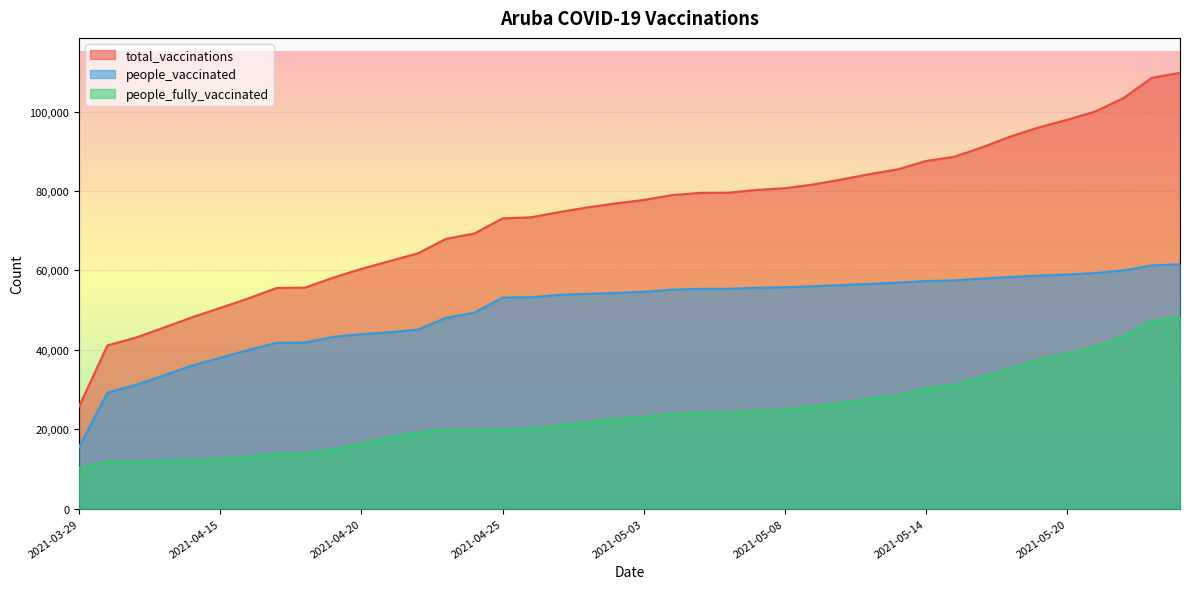

Reading left to right, transcribe all the data shown in this chart.

total_vaccinations: 2021-03-29=25766	2021-04-10=41096	2021-04-12=43073	2021-04-13=45588	2021-04-14=48200	2021-04-15=50546	2021-04-16=52955	2021-04-17=55582	2021-04-18=55651	2021-04-19=58178	2021-04-20=60379	2021-04-21=62342	2021-04-22=64288	2021-04-23=67950	2021-04-24=69279	2021-04-25=73103	2021-04-26=73360	2021-04-28=74668	2021-04-29=75846	2021-04-30=76865	2021-05-03=77728	2021-05-04=78956	2021-05-05=79502	2021-05-06=79553	2021-05-07=80258	2021-05-08=80699	2021-05-10=81616	2021-05-11=82877	2021-05-12=84239	2021-05-13=85441	2021-05-14=87536	2021-05-15=88602	2021-05-17=91006	2021-05-18=93734	2021-05-19=96007	2021-05-20=97921	2021-05-21=100003	2021-05-22=103395	2021-05-23=108471	2021-05-24=109756
people_vaccinated: 2021-03-29=15600	2021-04-10=29197	2021-04-12=31139	2021-04-13=33563	2021-04-14=36058	2021-04-15=37981	2021-04-16=39961	2021-04-17=41770	2021-04-18=41837	2021-04-19=43266	2021-04-20=43945	2021-04-21=44421	2021-04-22=45097	2021-04-23=48061	2021-04-24=49351	2021-04-25=53161	2021-04-26=53244	2021-04-28=53813	2021-04-29=54095	2021-04-30=54306	2021-05-03=54614	2021-05-04=55152	2021-05-05=55359	2021-05-06=55371	2021-05-07=55625	2021-05-08=55744	2021-05-10=56009	2021-05-11=56288	2021-05-12=56594	2021-05-13=56932	2021-05-14=57314	2021-05-15=57481	2021-05-17=57936	2021-05-18=58344	2021-05-19=58683	2021-05-20=58953	2021-05-21=59341	2021-05-22=60005	2021-05-23=61242	2021-05-24=61548
people_fully_vaccinated: 2021-03-29=10166	2021-04-10=11899	2021-04-12=11934	2021-04-13=12025	2021-04-14=12142	2021-04-15=12565	2021-04-16=12994	2021-04-17=13812	2021-04-18=13814	2021-04-19=14912	2021-04-20=16434	2021-04-21=17921	2021-04-22=19191	2021-04-23=19889	2021-04-24=19928	2021-04-25=19942	2021-04-26=20116	2021-04-28=20855	2021-04-29=21751	2021-04-30=22559	2021-05-03=23114	2021-05-04=23804	2021-05-05=24143	2021-05-06=24182	2021-05-07=24633	2021-05-08=24955	2021-05-10=25607	2021-05-11=26589	2021-05-12=27645	2021-05-13=28509	2021-05-14=30222	2021-05-15=31121	2021-05-17=33070	2021-05-18=35390	2021-05-19=37324	2021-05-20=38968	2021-05-21=40662	2021-05-22=43390	2021-05-23=47229	2021-05-24=48208